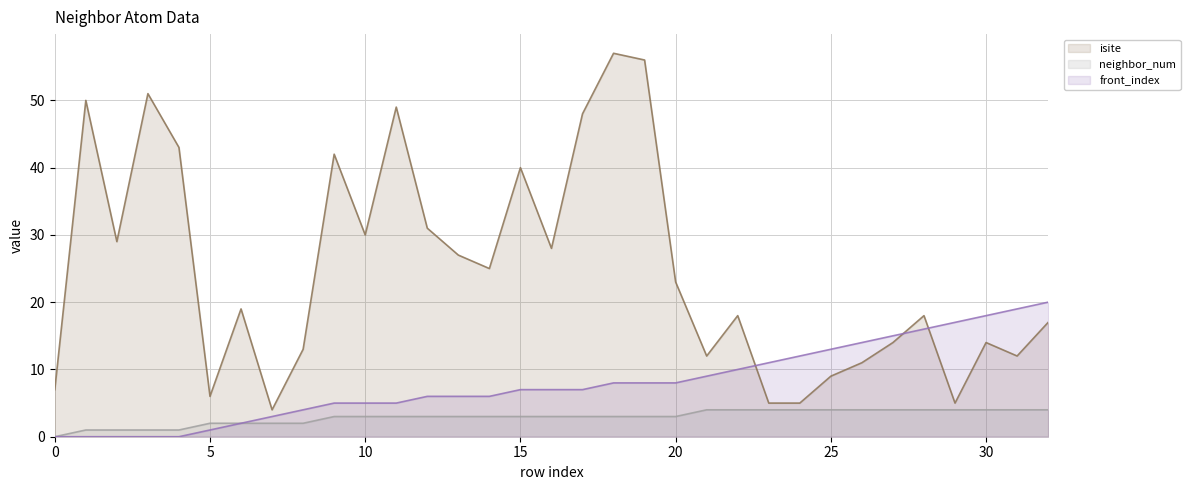

How many data points in front_index are above 7?

15